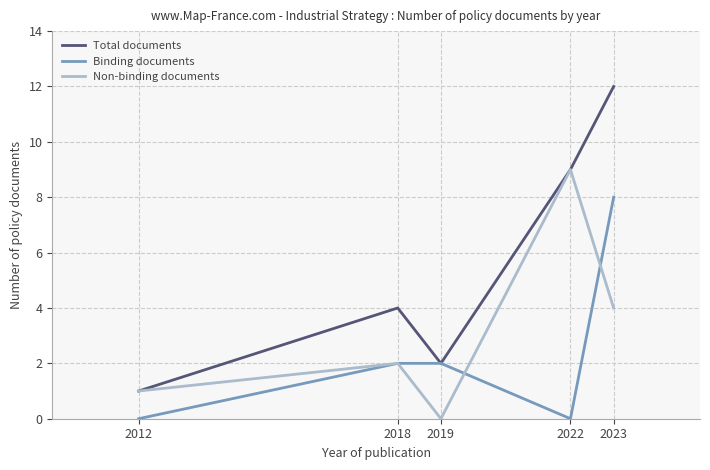

Reading left to right, transcribe all the data shown in this chart.

Total documents: 2012=1	2018=4	2019=2	2022=9	2023=12
Binding documents: 2012=0	2018=2	2019=2	2022=0	2023=8
Non-binding documents: 2012=1	2018=2	2019=0	2022=9	2023=4